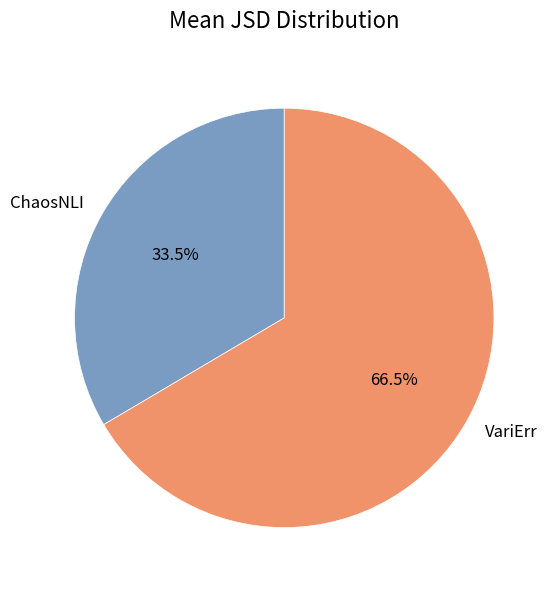

Which slice is the smallest?

ChaosNLI